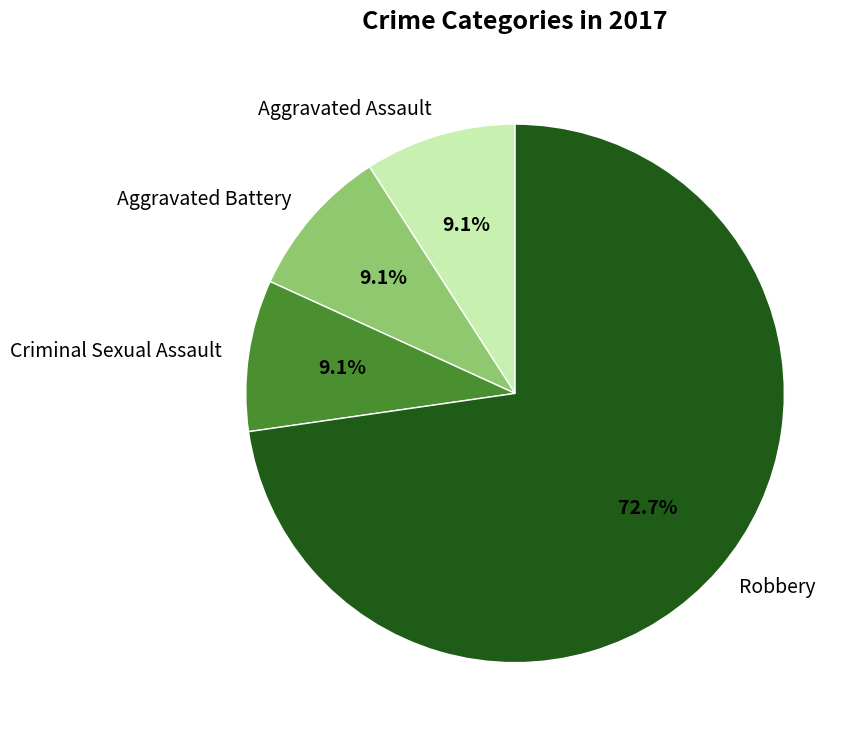

To the nearest percent, what portion does Aggravated Battery represent?

9%